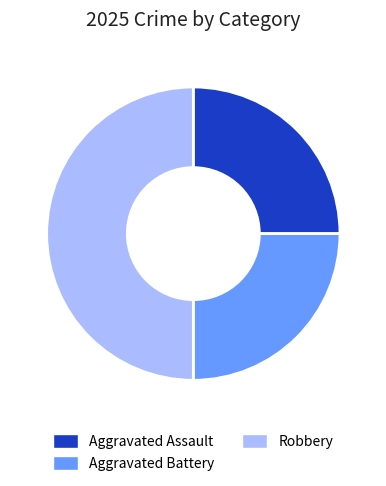

Is Aggravated Battery the majority of the pie?

No